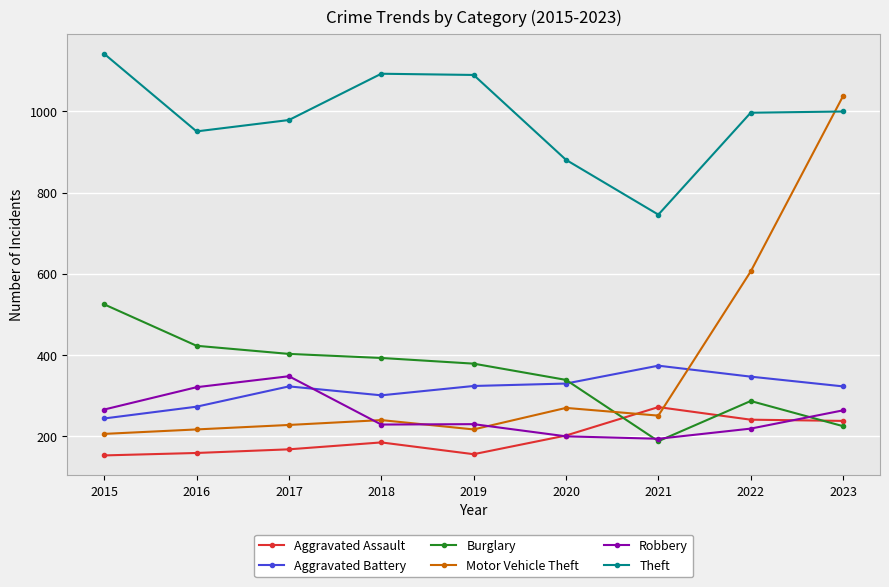

True or false: Aggravated Assault and Theft intersect in this chart.

False